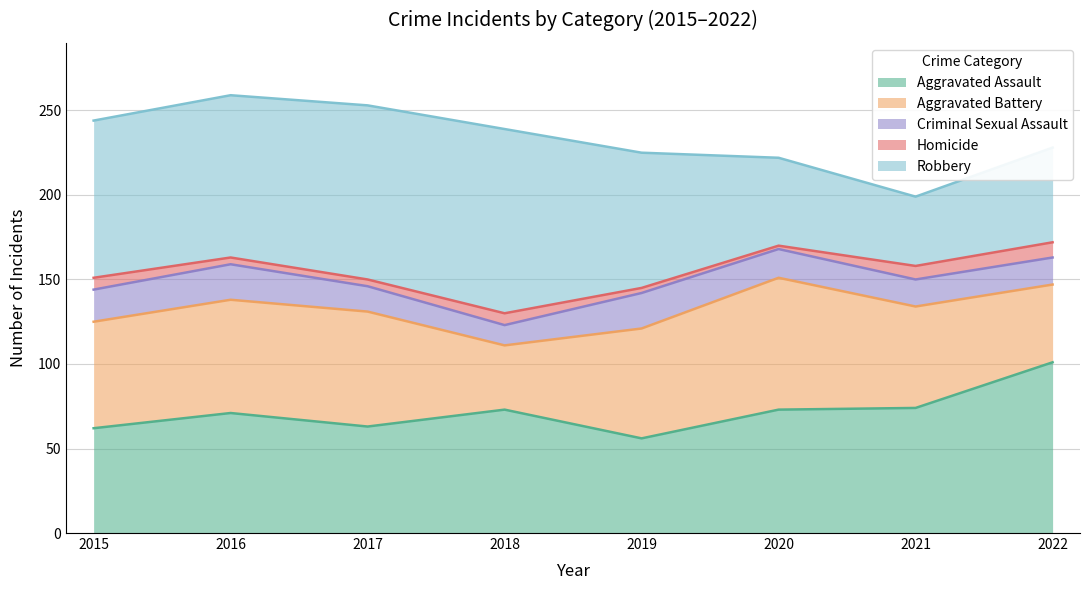

What is the minimum value shown in the chart?

2